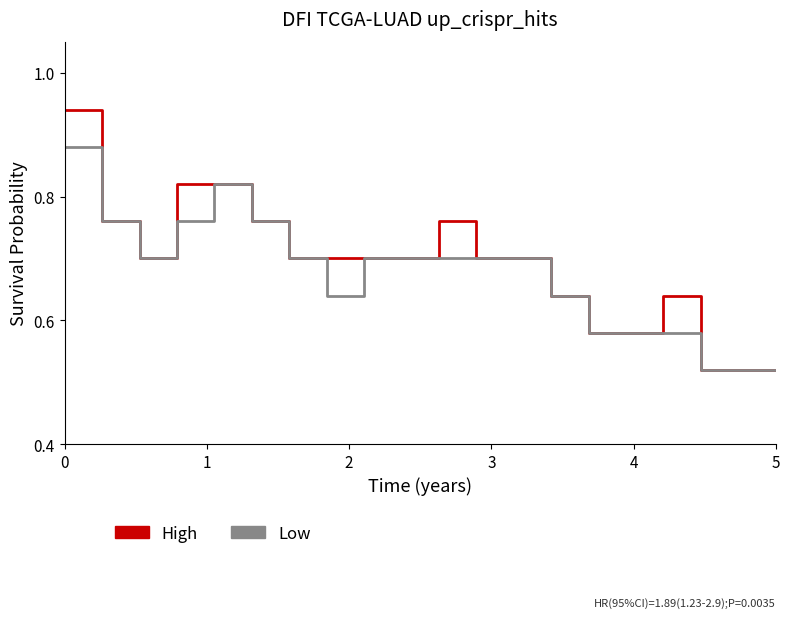

Rank the series by their maximum value, from lowest to highest.

Low, High